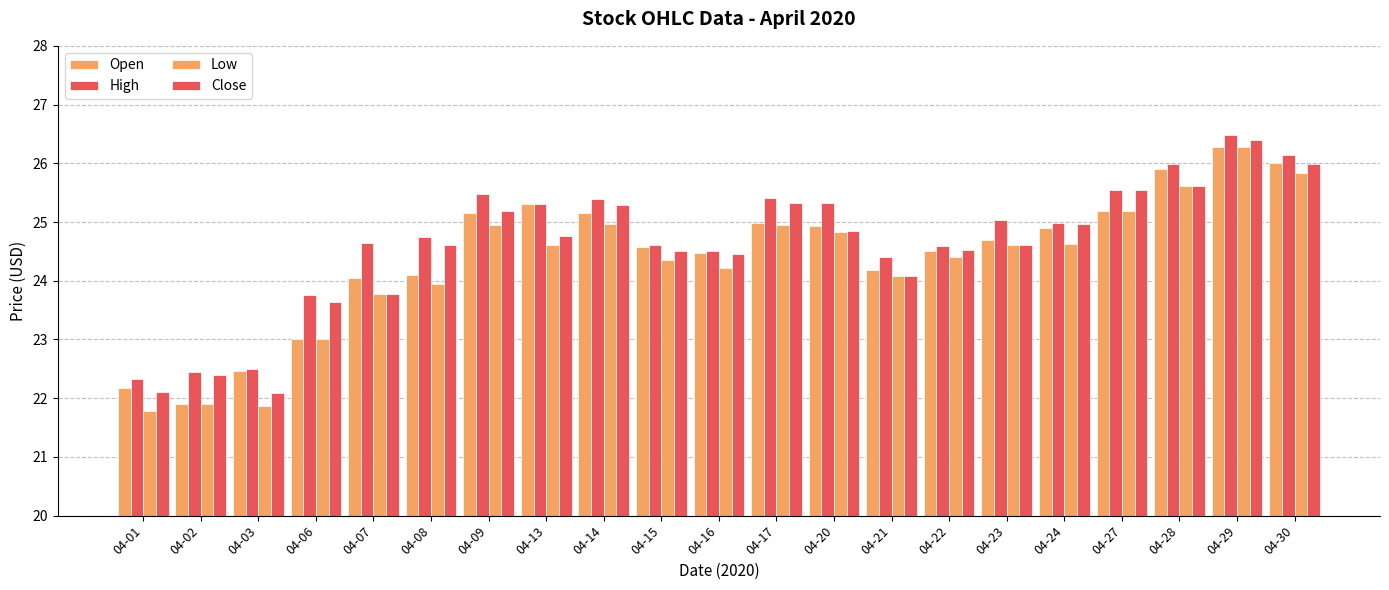

What is the difference between the maximum and second lowest values in the Open series?

4.1